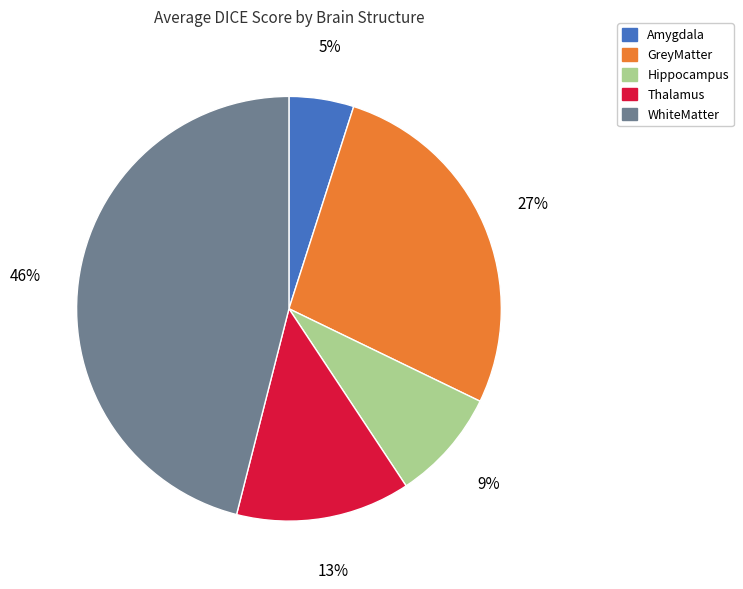

True or false: WhiteMatter accounts for 52% of the total.

False